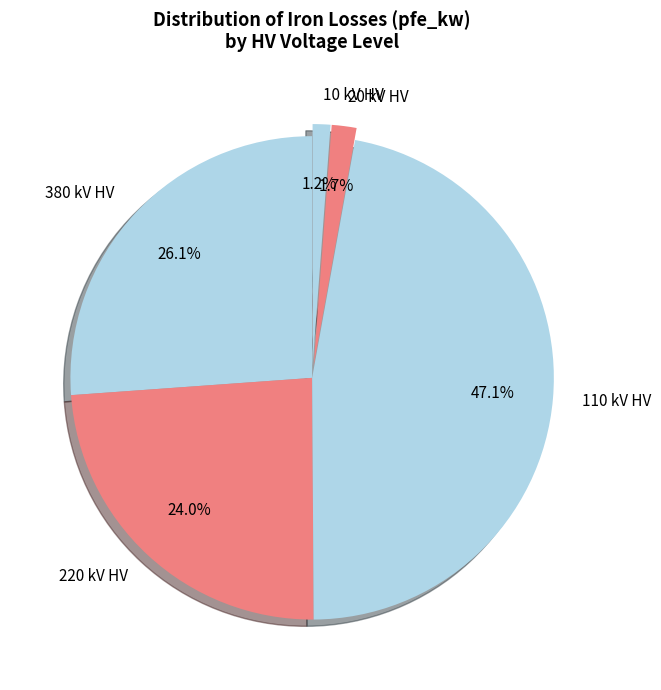

Is there a majority slice in this chart?

No